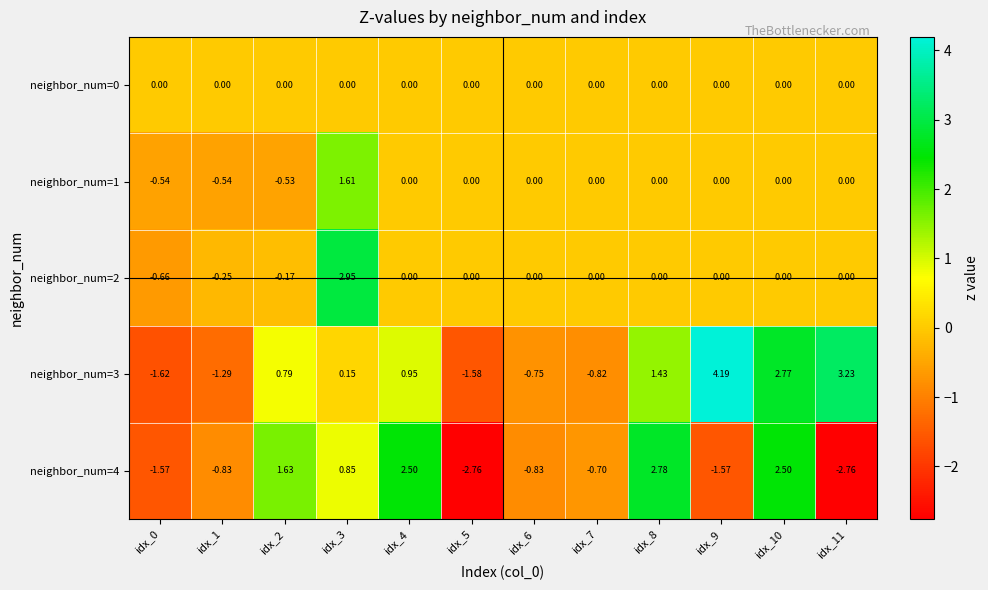

How many data points does each series have?

12